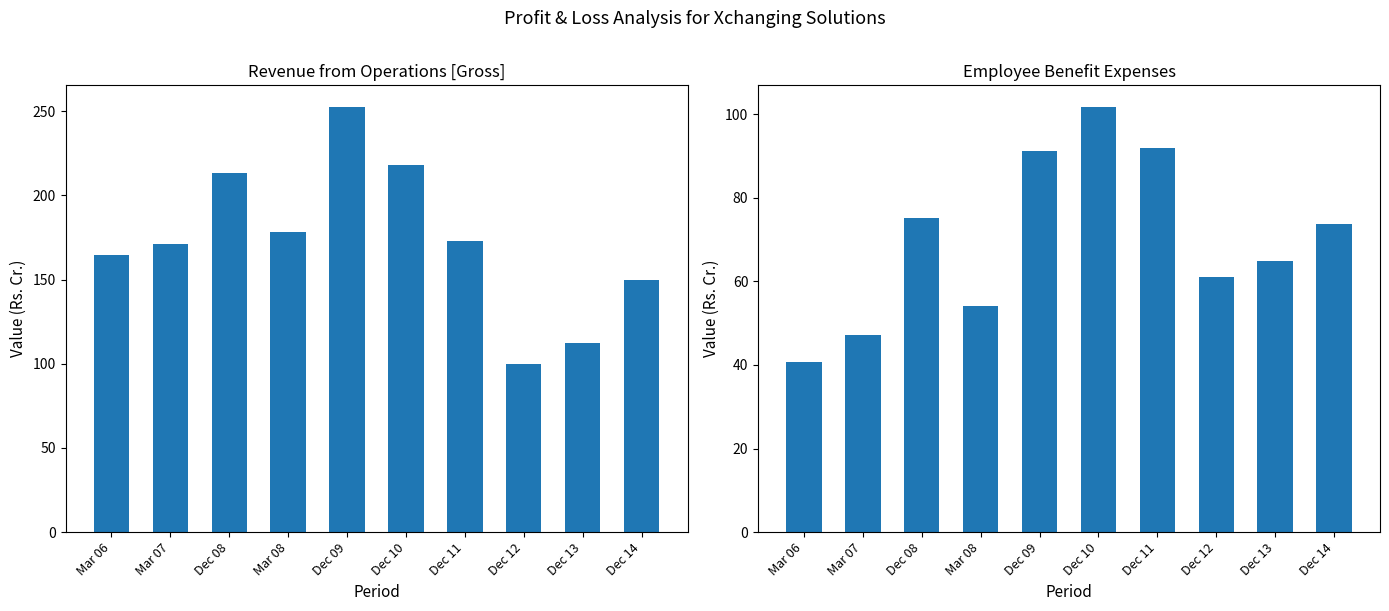

What is the difference between the highest and lowest values at Dec 12?

38.7